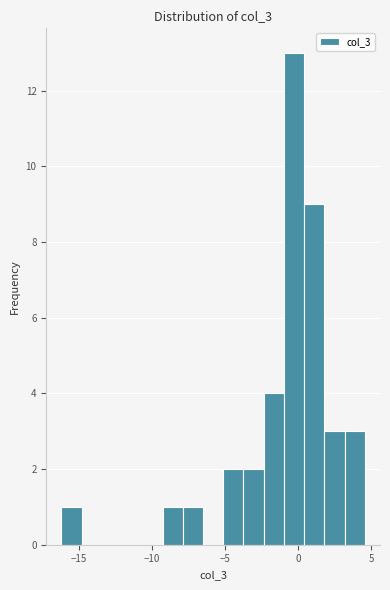

Around what value on the x-axis is the tallest bar? Give the approximate position of its centre, as read against the axis.

-0.5